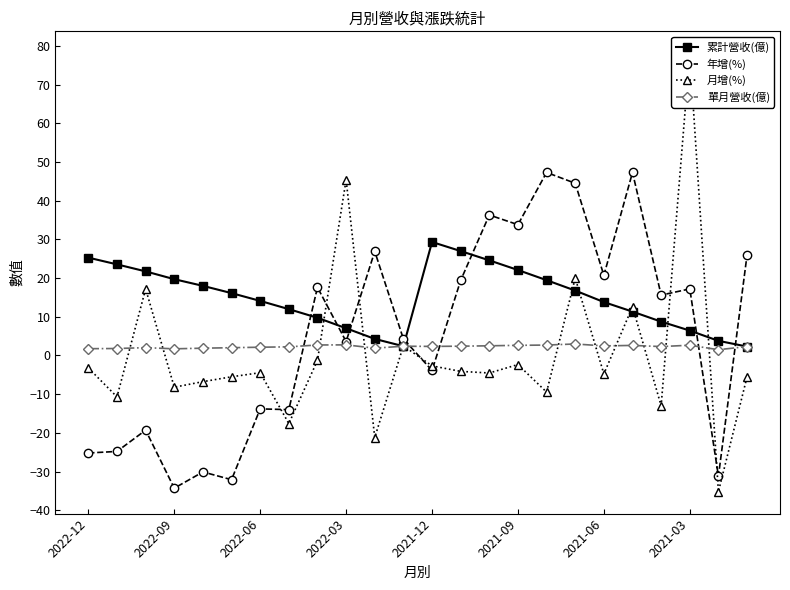

After their last crossing, which series has the higher values: 年增(%) or 累計營收(億)?

年增(%)